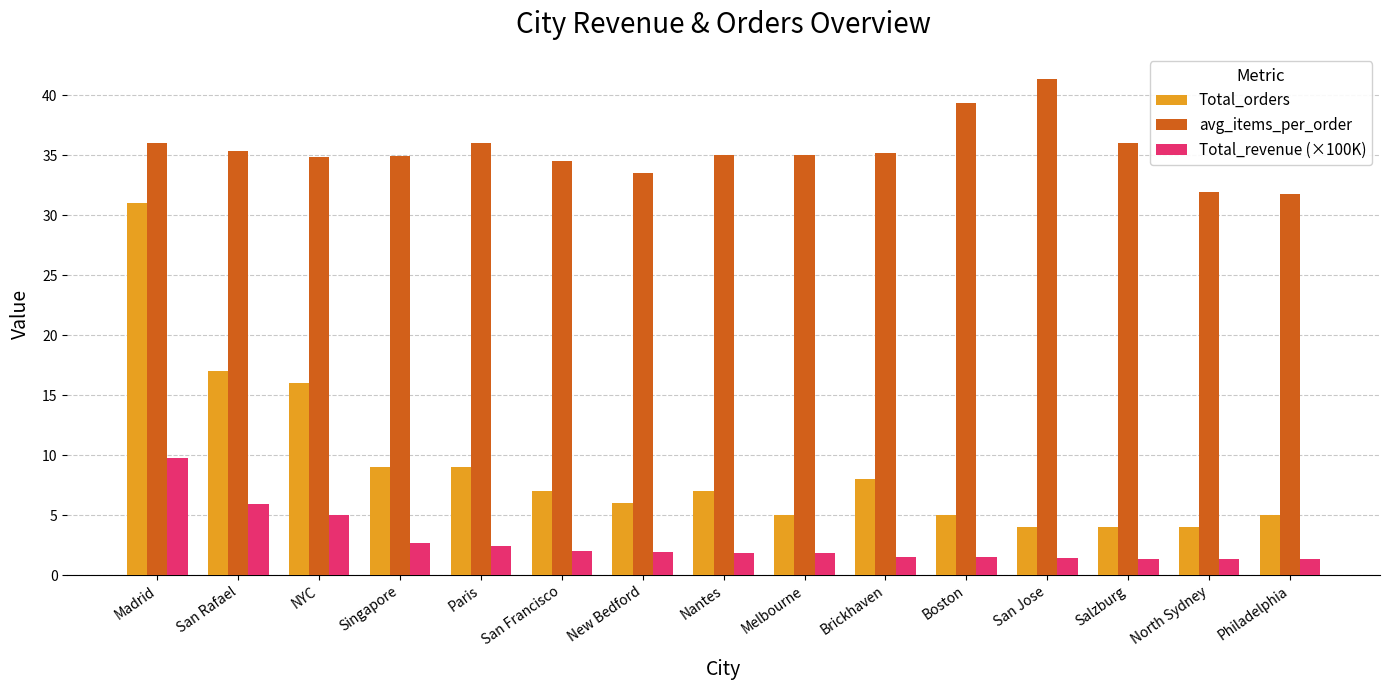

Which series has the largest total across all categories?

avg_items_per_order